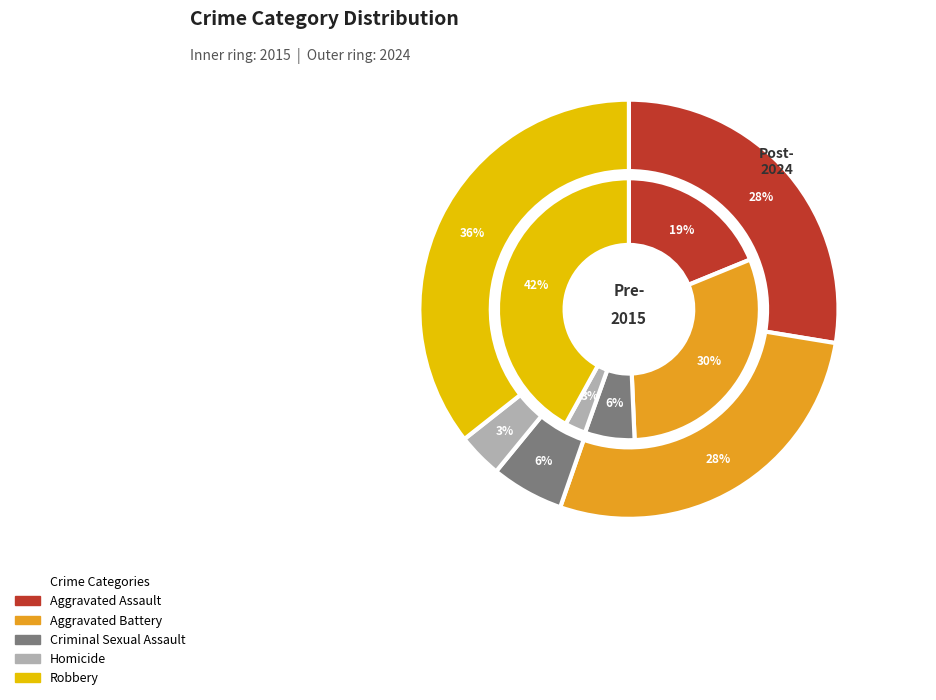

Is there a majority slice in this chart?

No